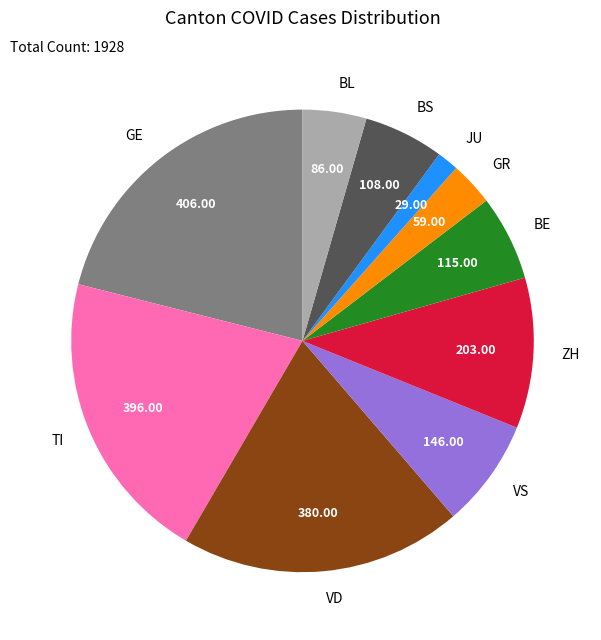

How many segments does this pie chart have?

10